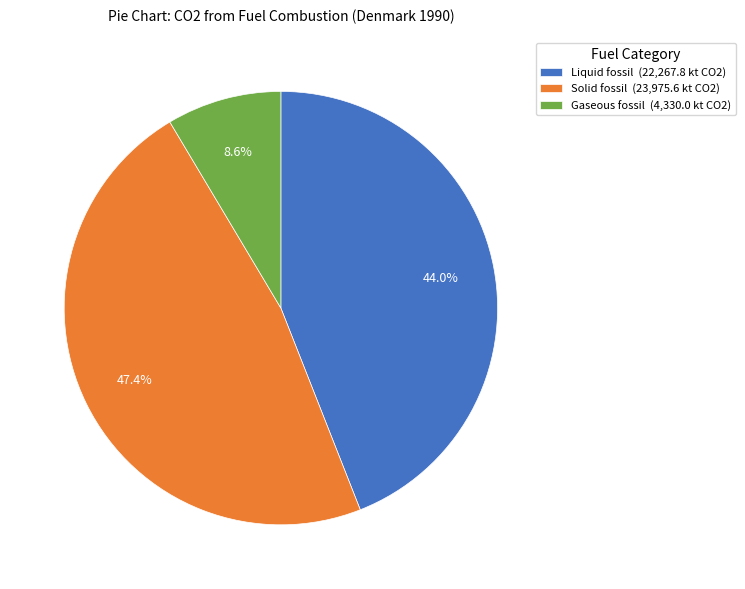

To the nearest percent, what percentage of the pie is Solid fossil?

47%